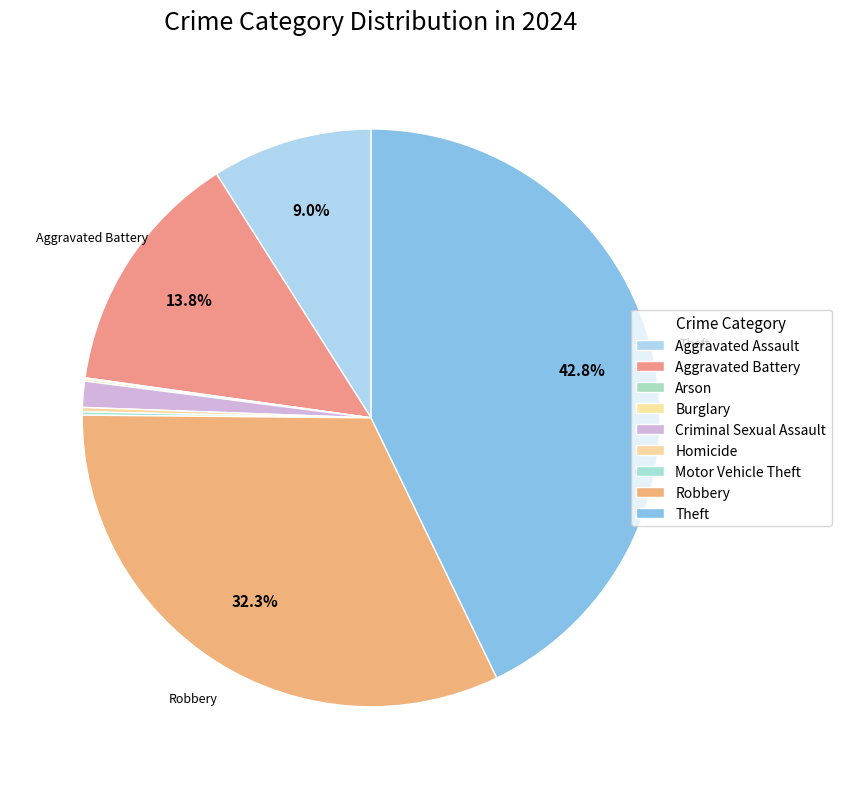

To the nearest percent, what is the combined percentage of Burglary and Aggravated Assault?

9%